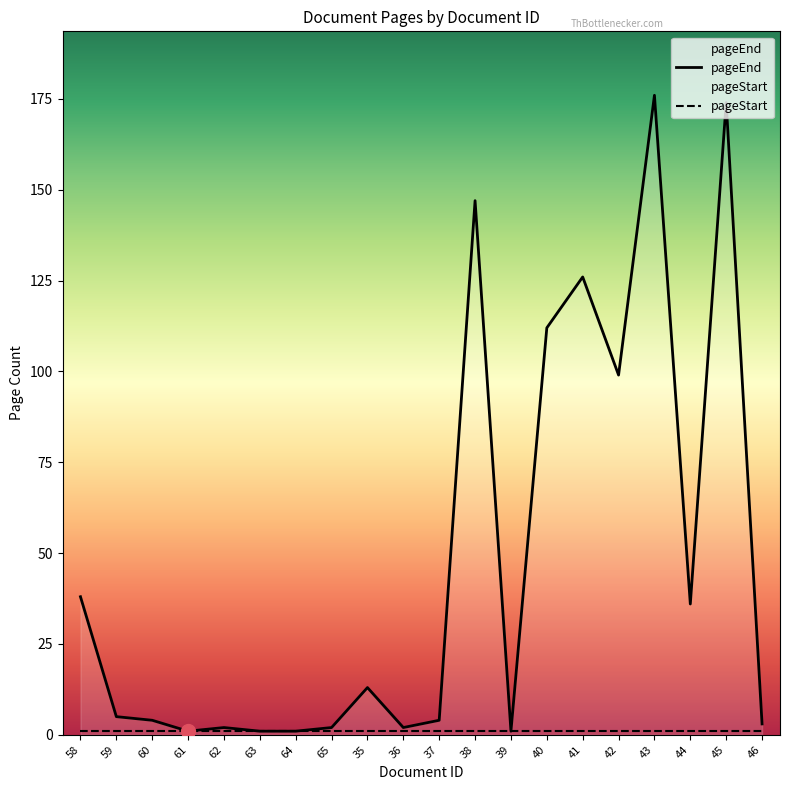

The chart shows a value of 1 at 39. True or false?

True